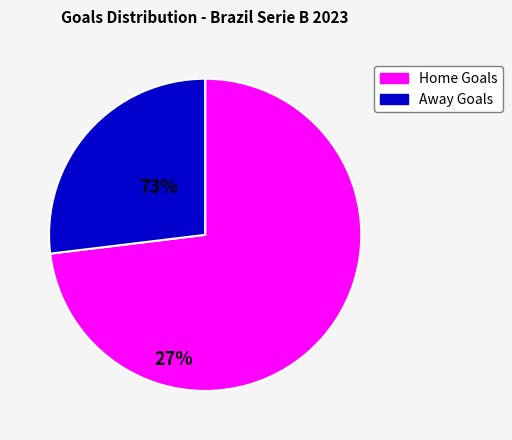

Is there a majority slice in this chart?

Yes